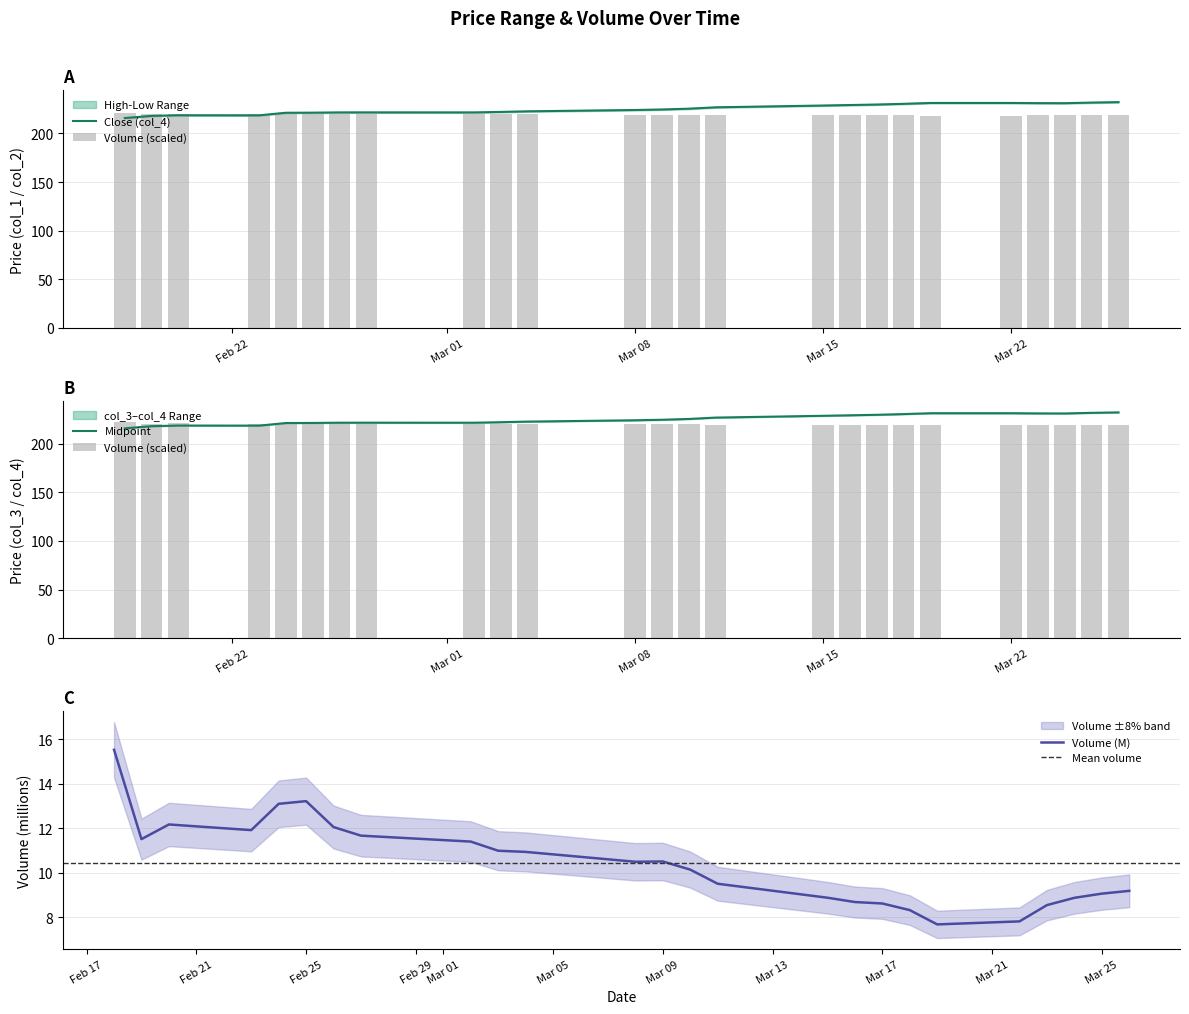

What is the highest value of the Close (col_4) series?

232.2